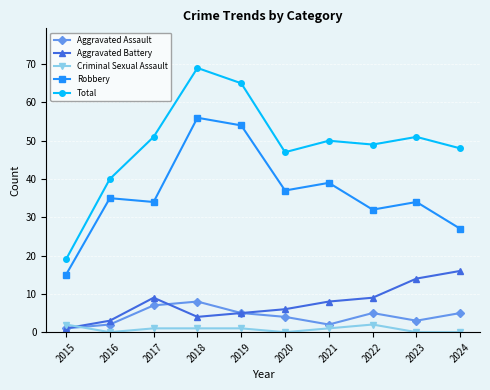

Does the chart display data point markers on the line(s)?

Yes